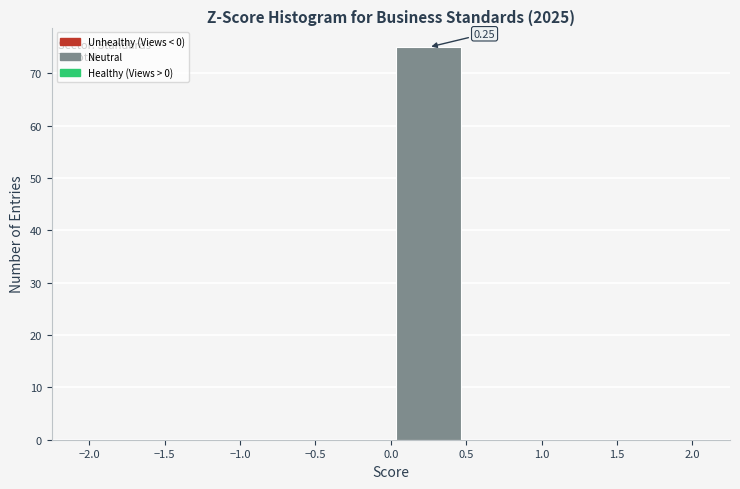

Which range on the x-axis has the tallest bar?

0.0 to 0.5